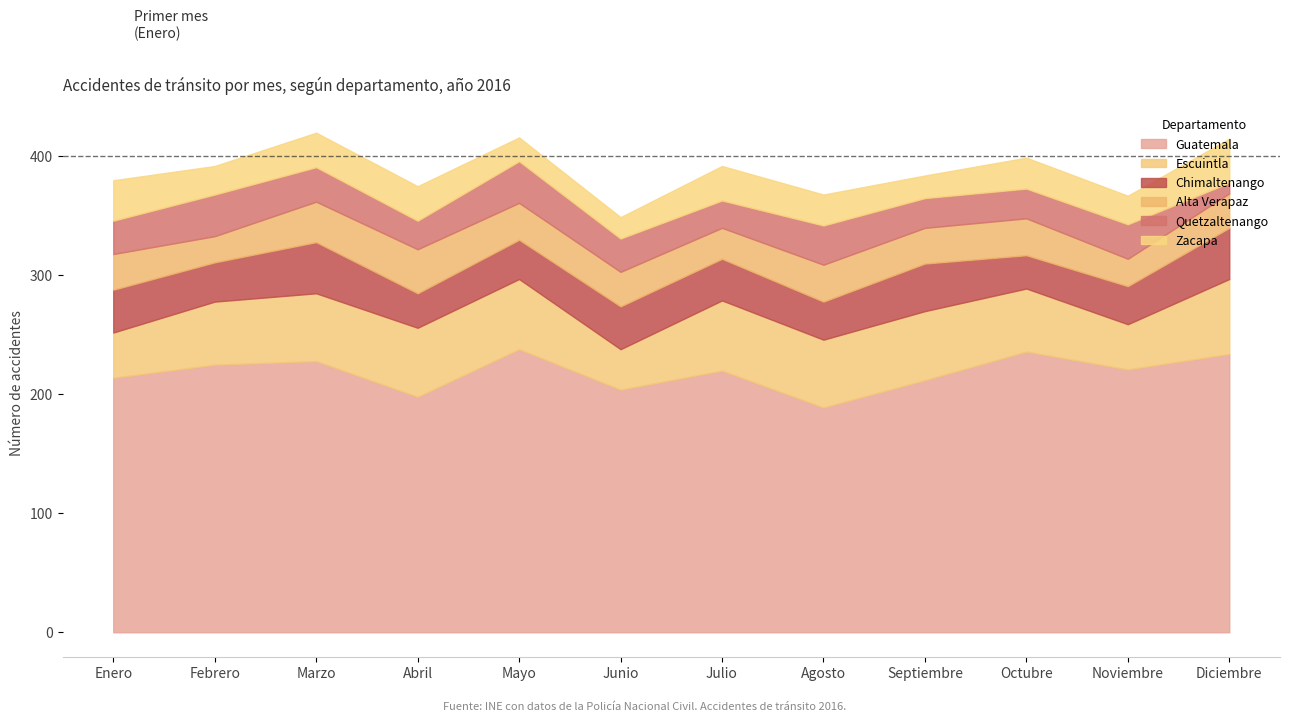

What position from the right is Noviembre?

2